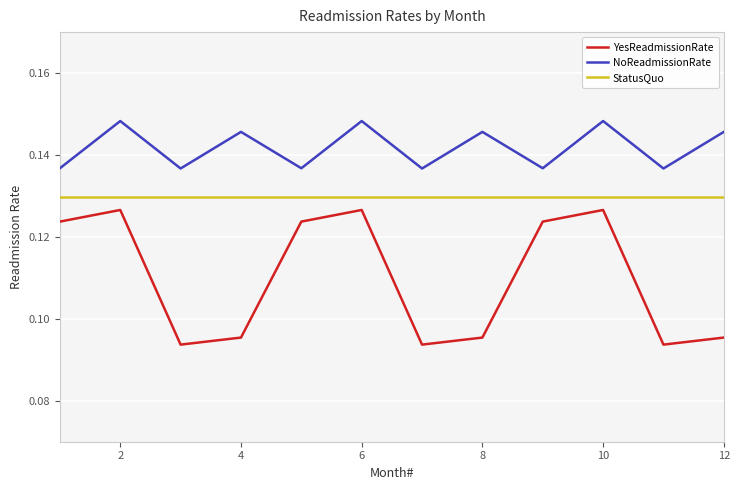

How many YesReadmissionRate values are between 0 and 1?

12